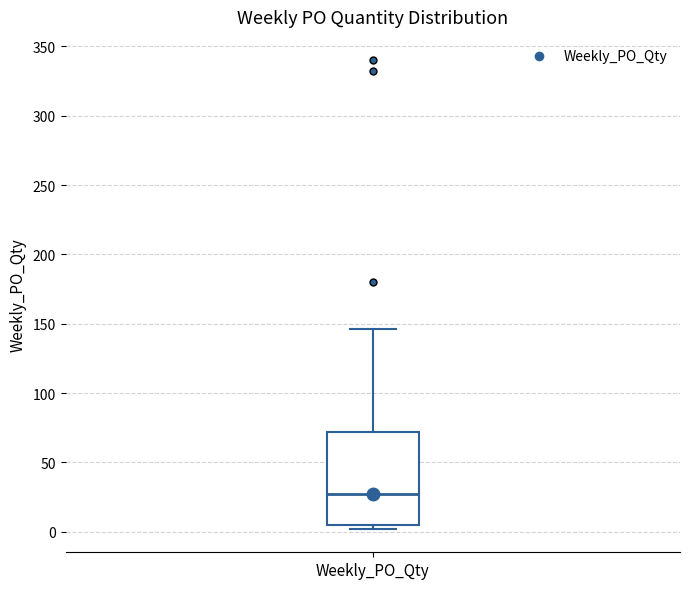

Read this box plot against the y-axis: the position of the median line, the range covered by the box, and the ends of both whiskers. The values are not printed on the chart, so give them approximately, as read against the axis.

median 25, box 5 to 70, whiskers 0 to 145